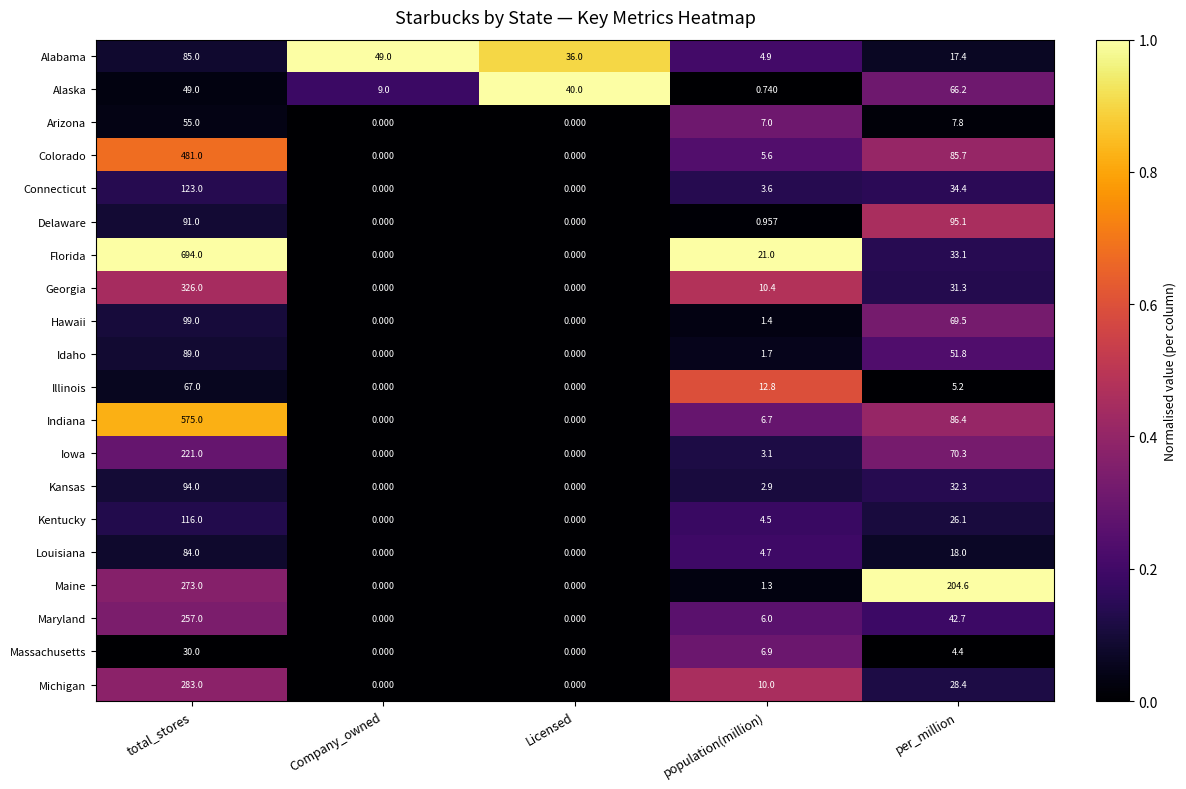

Rank the series at per_million from lowest to highest value.

Massachusetts, Illinois, Arizona, Alabama, Louisiana, Kentucky, Michigan, Georgia, Kansas, Florida, Connecticut, Maryland, Idaho, Alaska, Hawaii, Iowa, Colorado, Indiana, Delaware, Maine